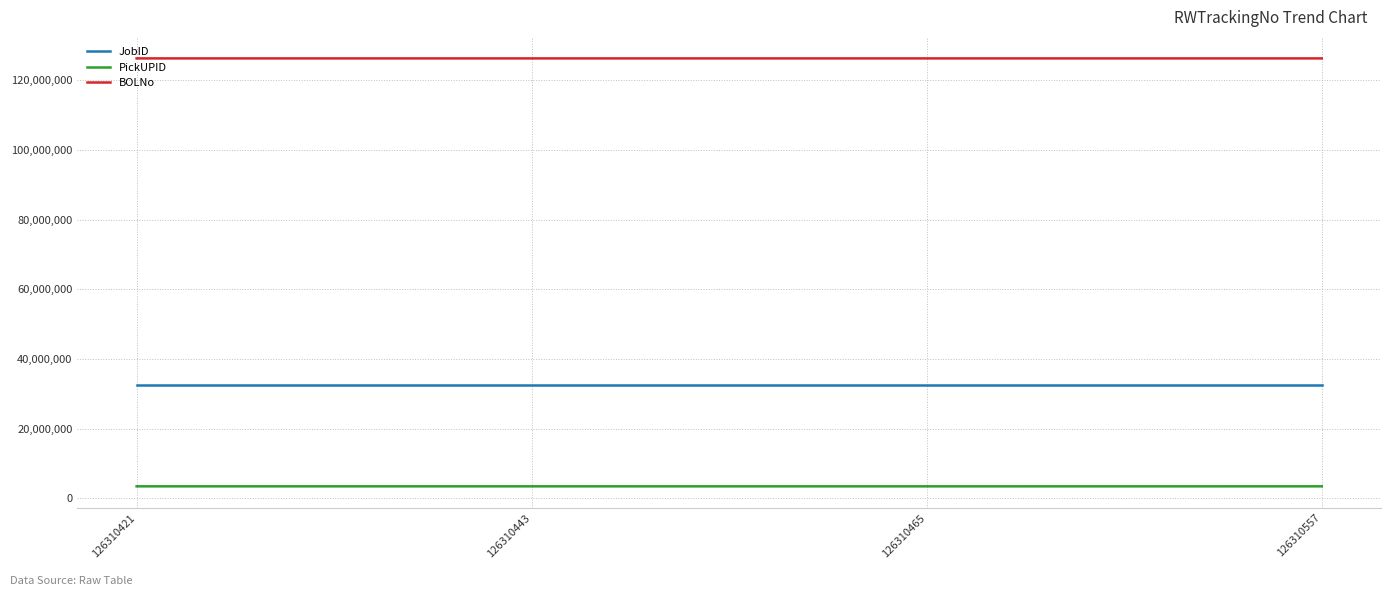

True or false: PickUPID and JobID cross at least once.

False